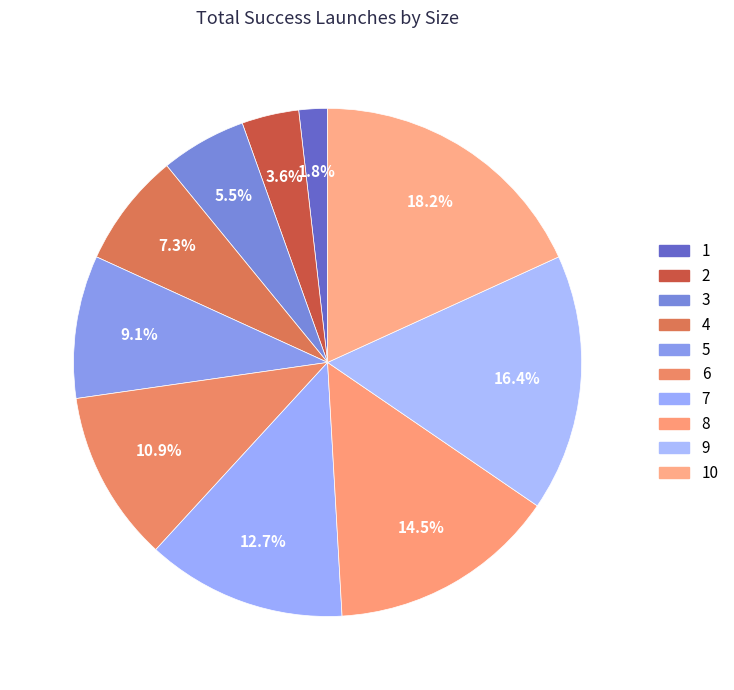

To the nearest percent, what is the average slice percentage?

10%